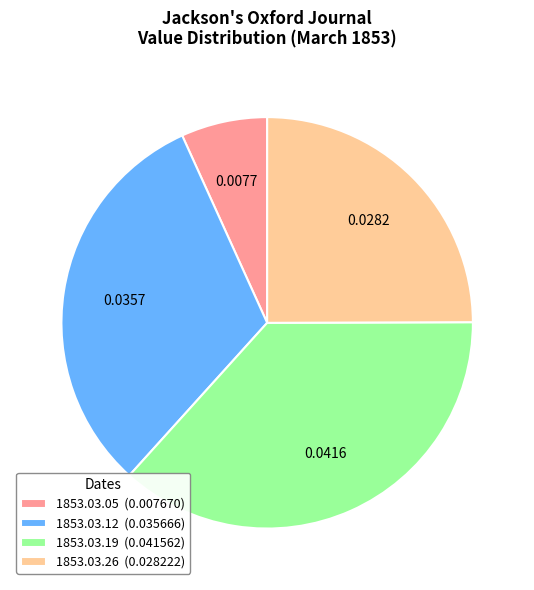

Rank the categories by value from lowest to highest.

1853.03.05 (0.007670), 1853.03.26 (0.028222), 1853.03.12 (0.035666), 1853.03.19 (0.041562)